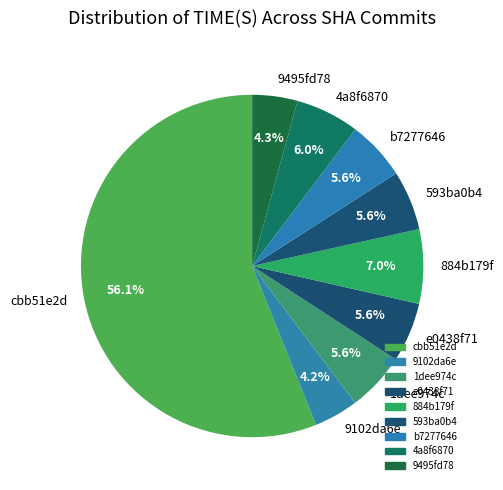

Which category has the biggest portion of the pie?

cbb51e2d